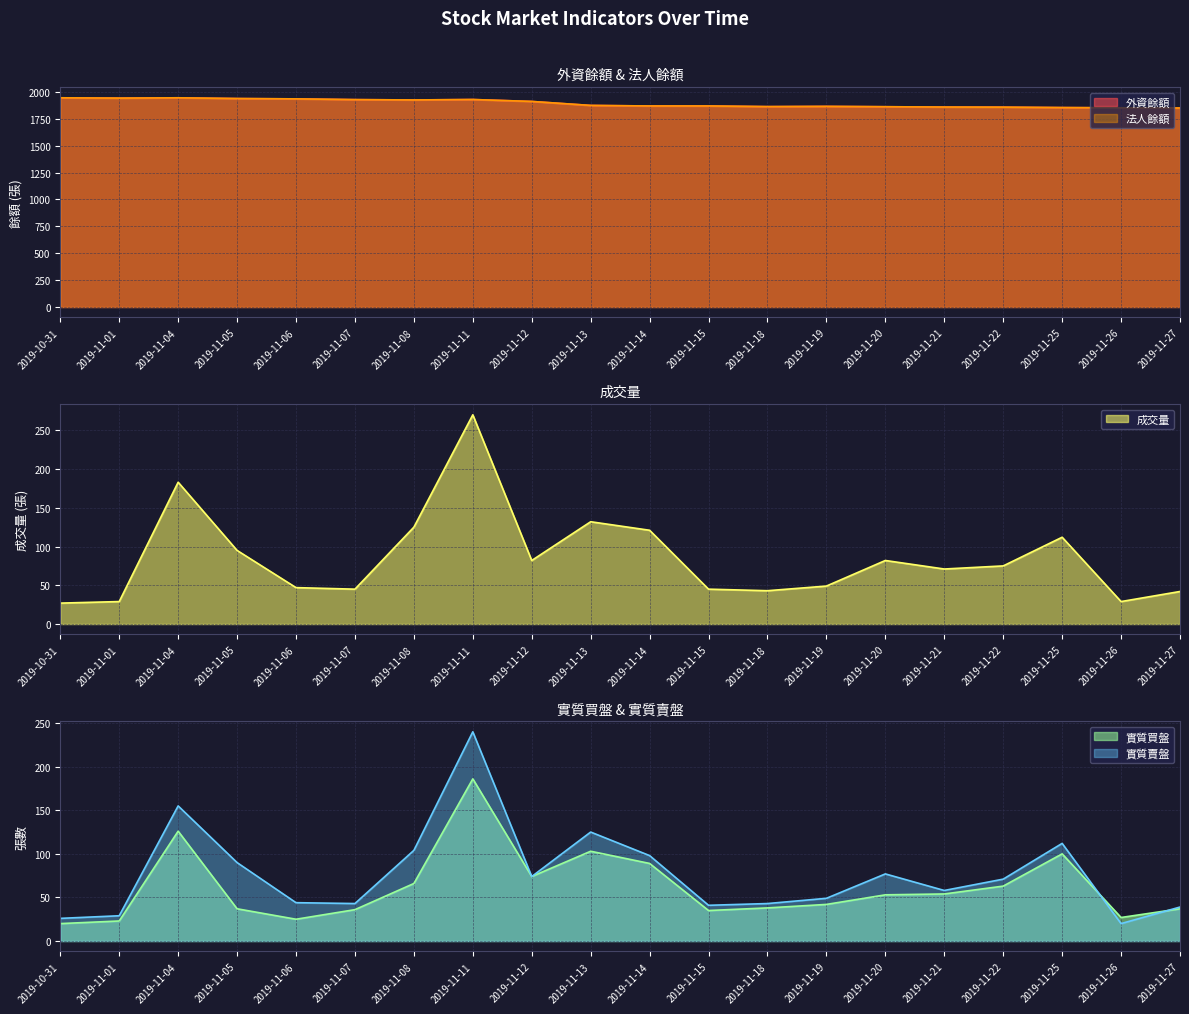

List the series in order of their peak value, highest first.

外資餘額, 法人餘額, 成交量, 實質賣盤, 實質買盤